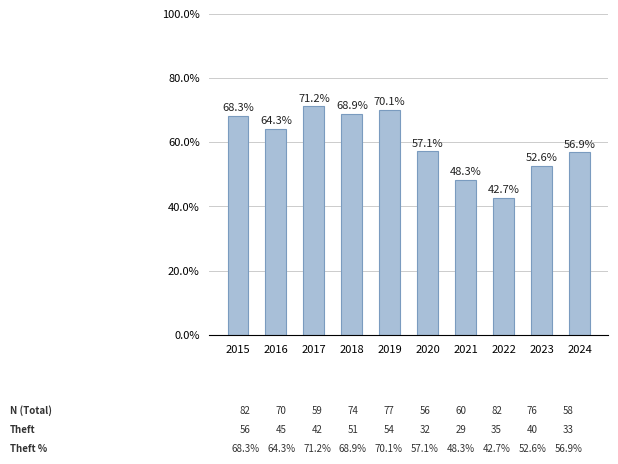

What is the sum of all values?

600.5